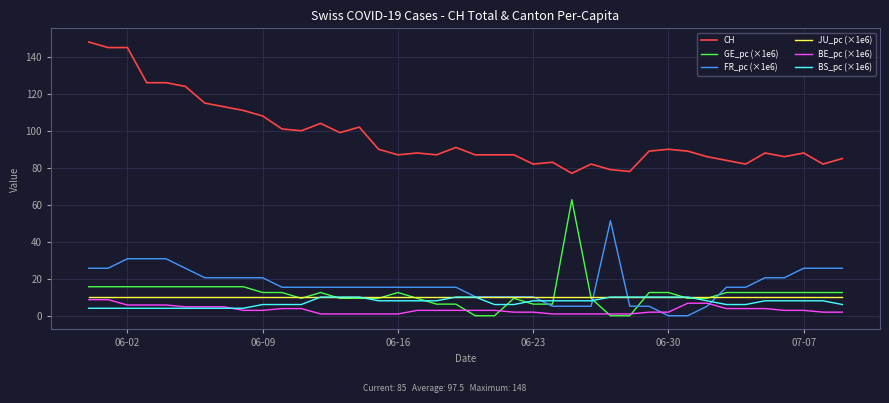

Which series has the largest total across all categories?

CH